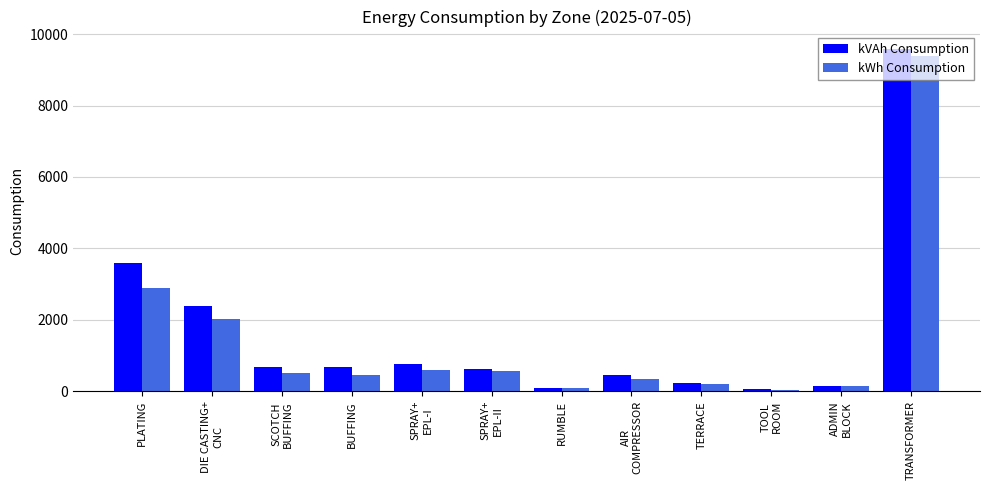

What is the minimum value for kVAh Consumption?

54.1